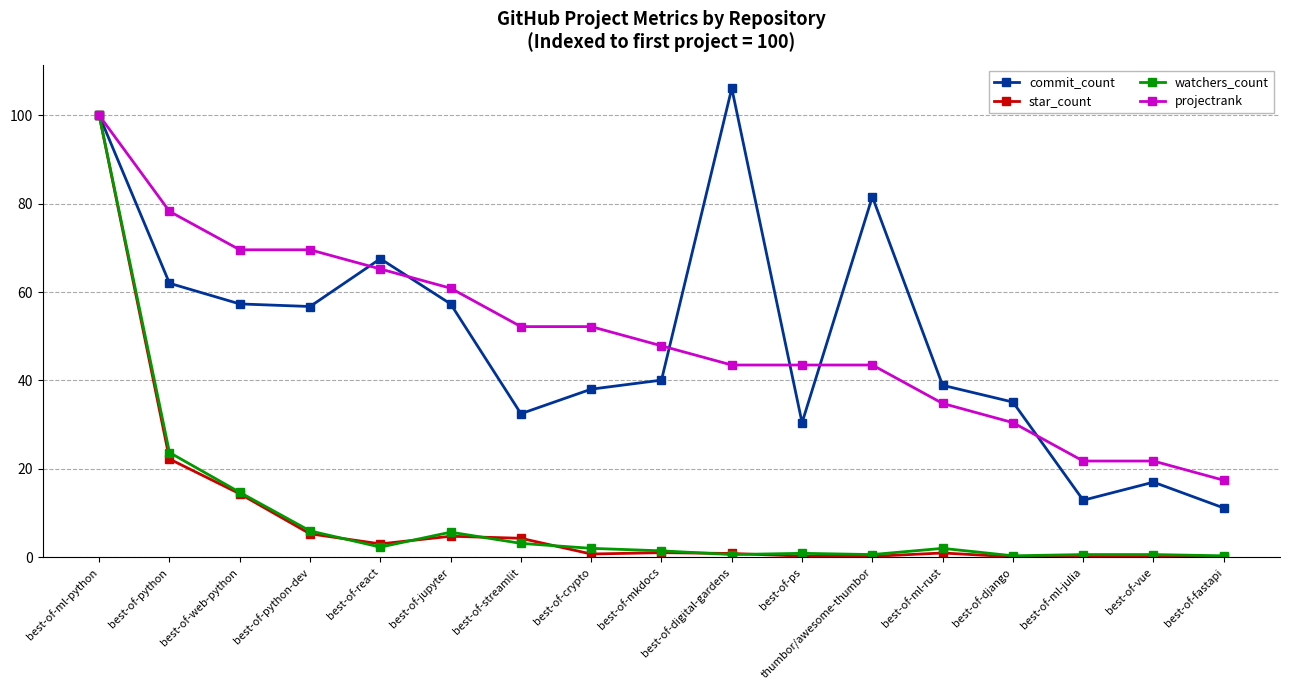

What position from the right is best-of-react?

13